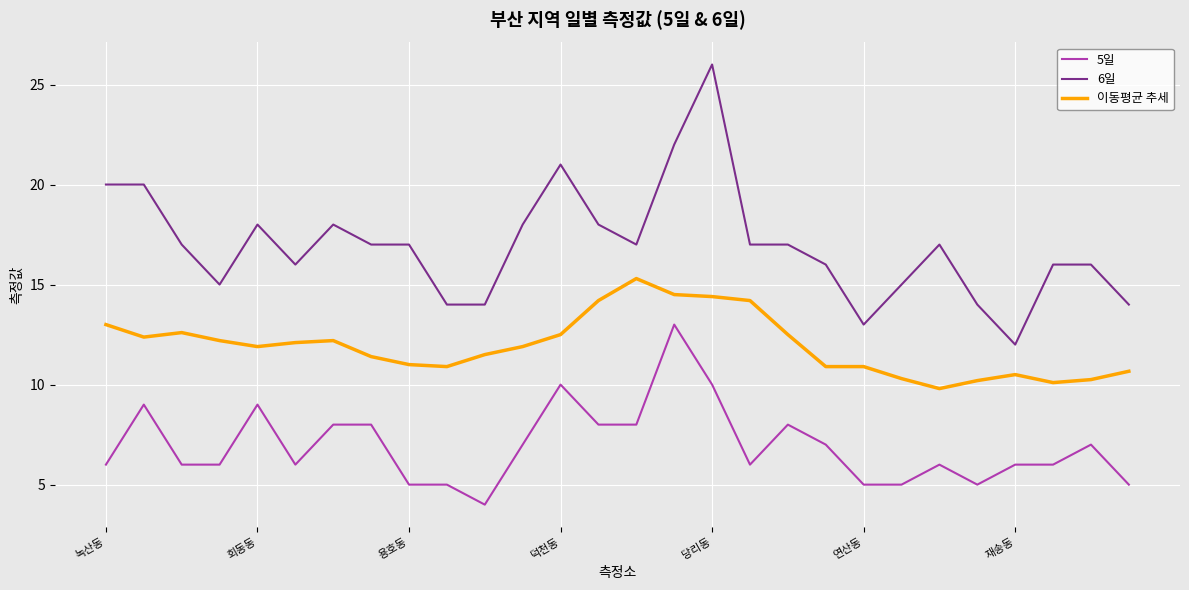

What is the minimum value for 5일?

4.0